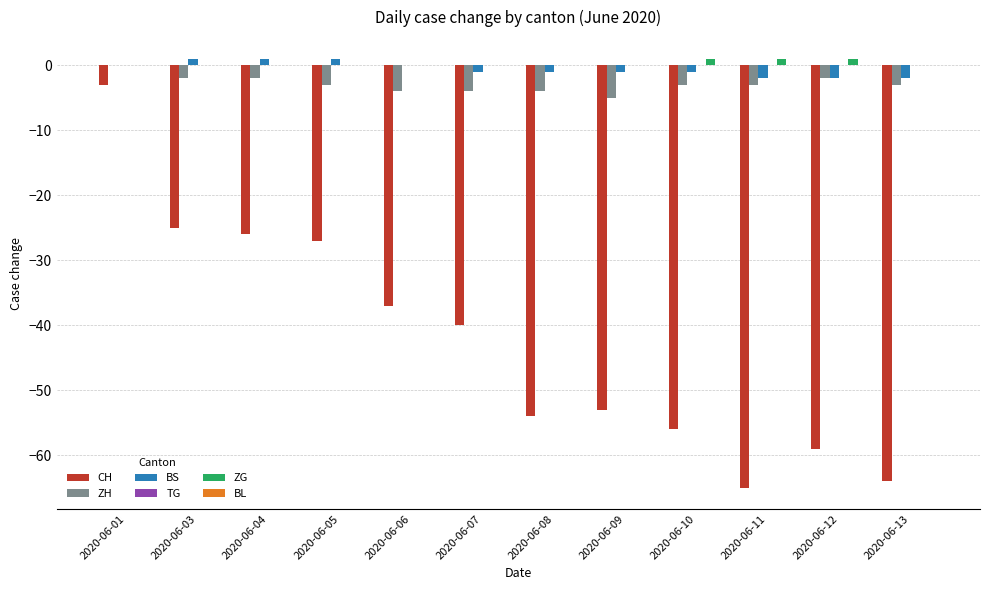

At which category is the sum across all series the highest?

2020-06-01